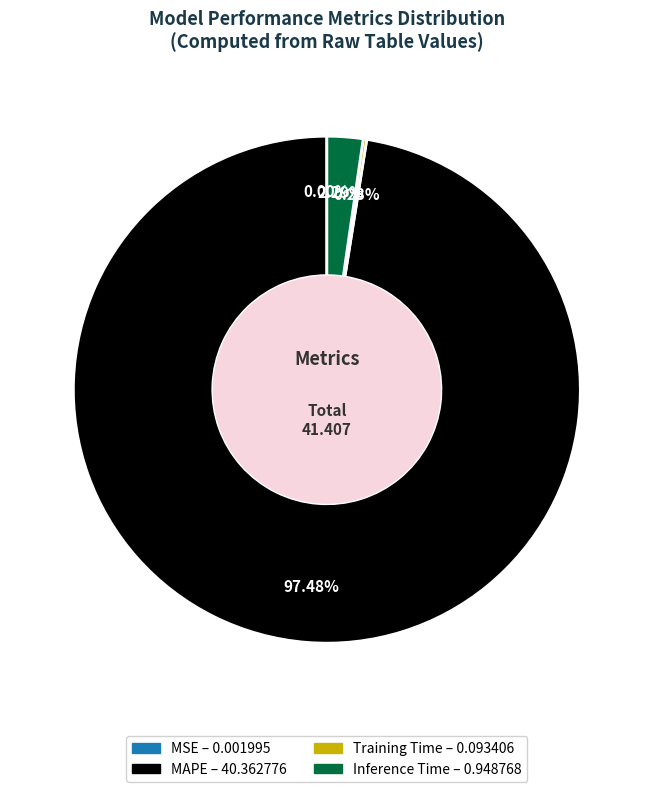

What is the largest slice in the pie chart?

MAPE